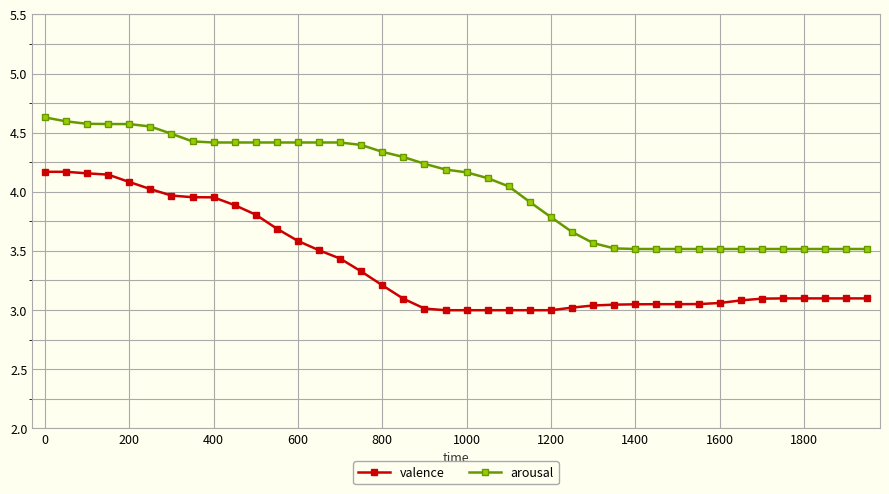

Rank the series by their maximum value, from lowest to highest.

valence, arousal